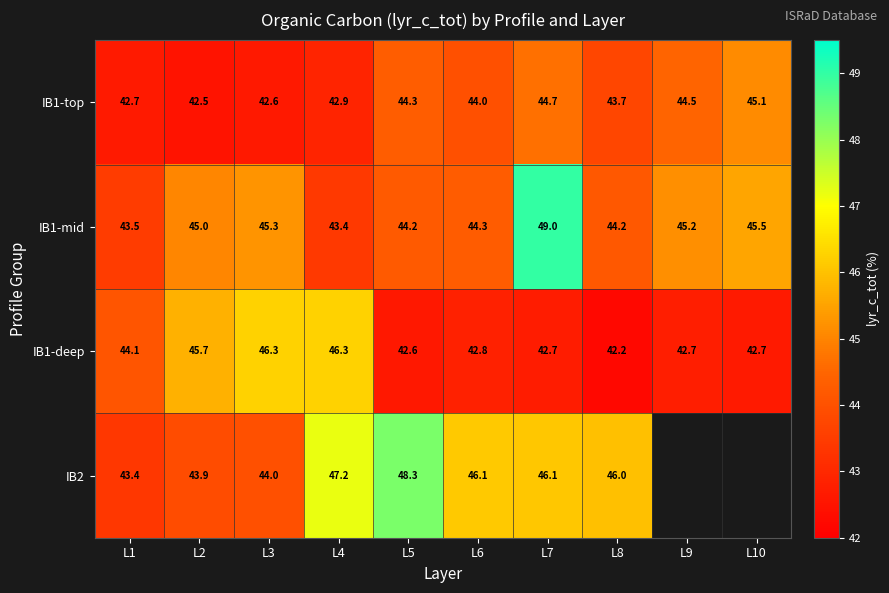

What is the difference between the highest and lowest values at L2?

3.2